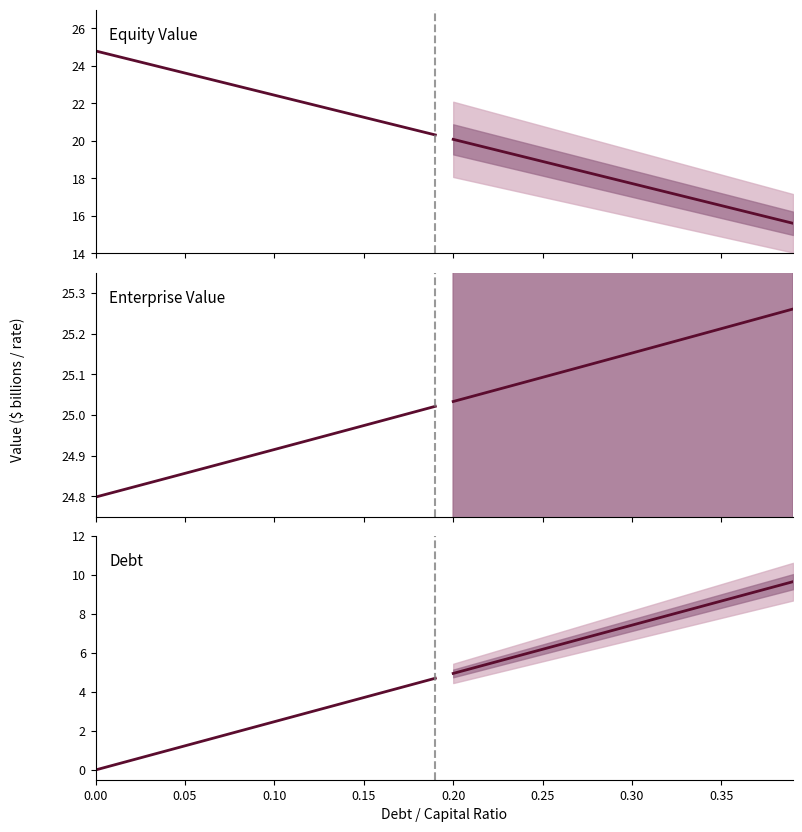

How many intersections are there between equity_value and enterprise_value?

1